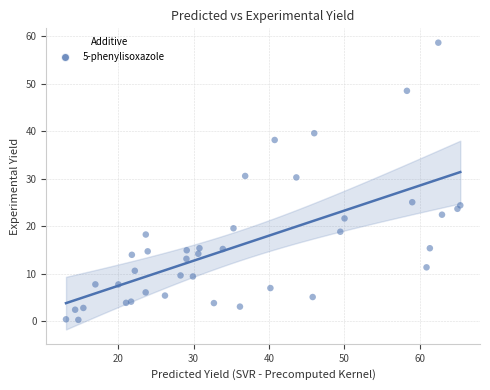

What is the range of X values (max minus min)?

52.3